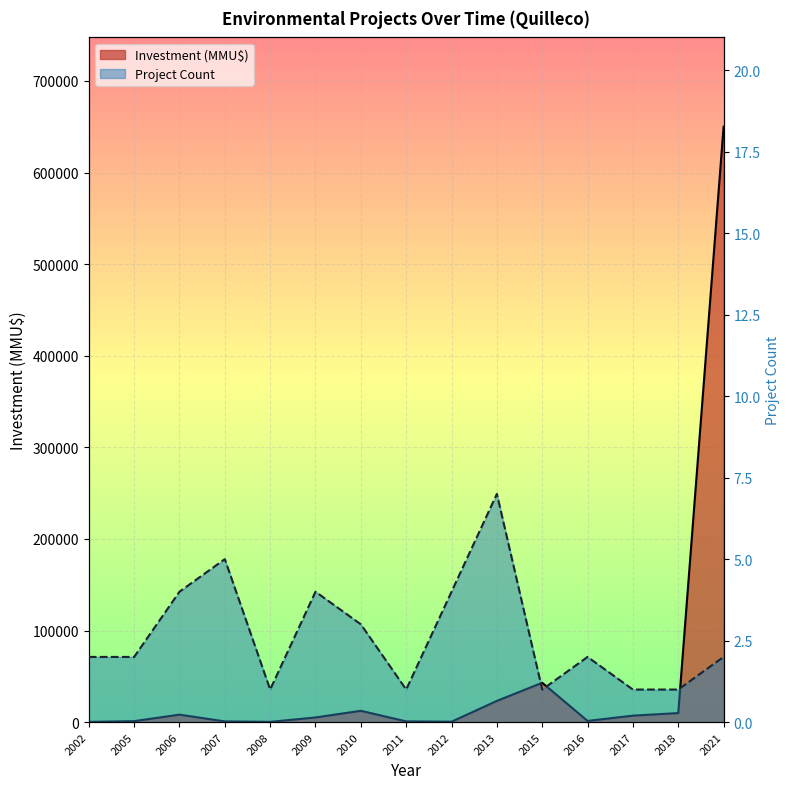

Is it true that Project Count line equals 1 at 2006?

False